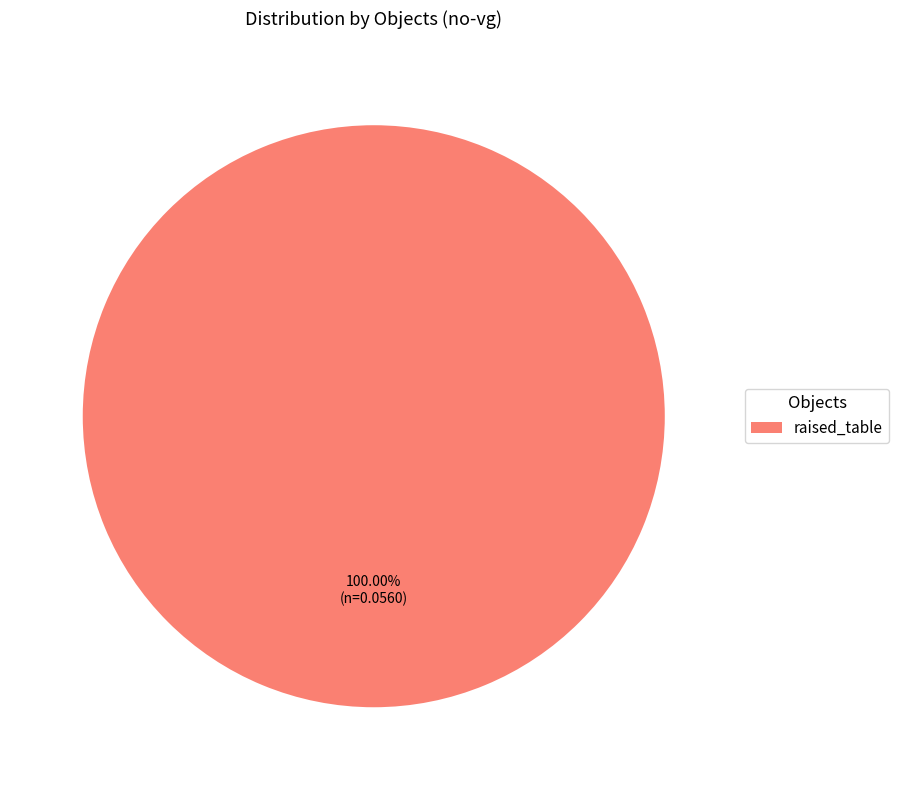

Which slice represents more than half of the pie?

raised_table